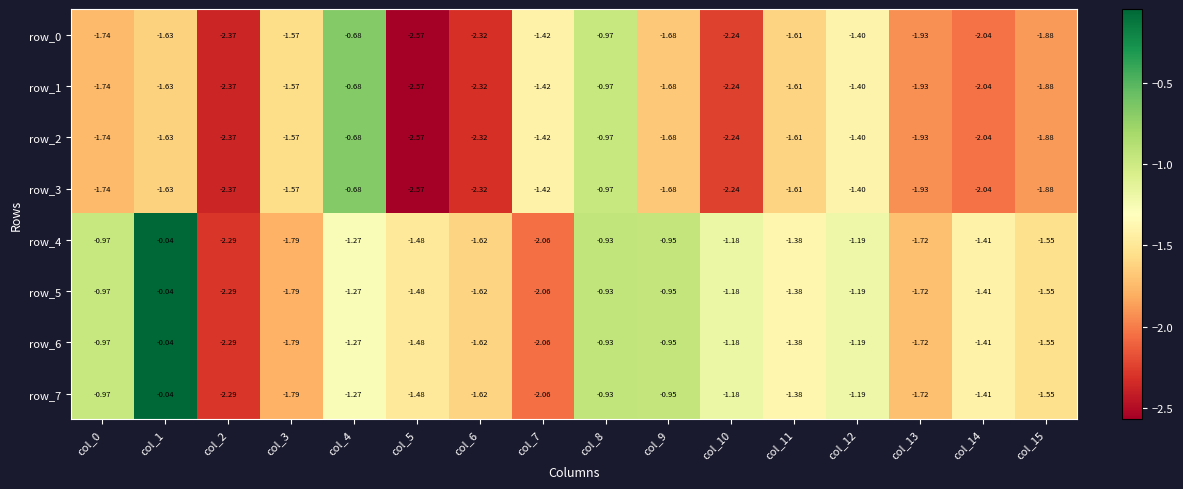

At which label does row_4 reach its peak?

col_1